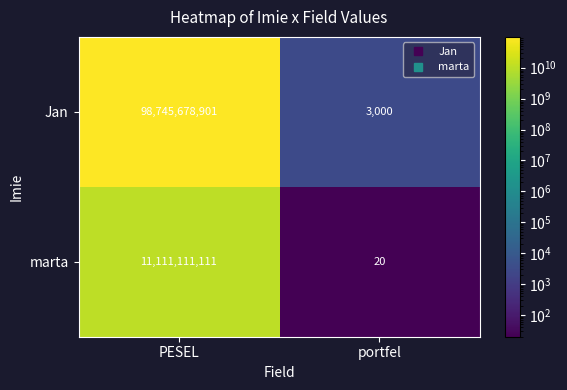

What is the sum of the Jan values at portfel and PESEL?

98745681901